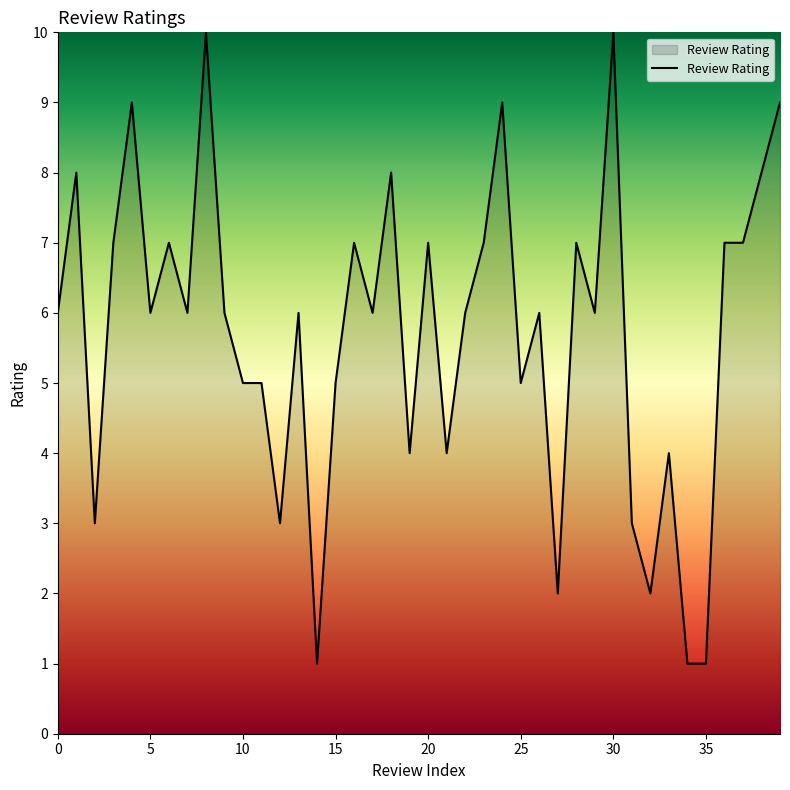

What is the greatest value displayed?

10